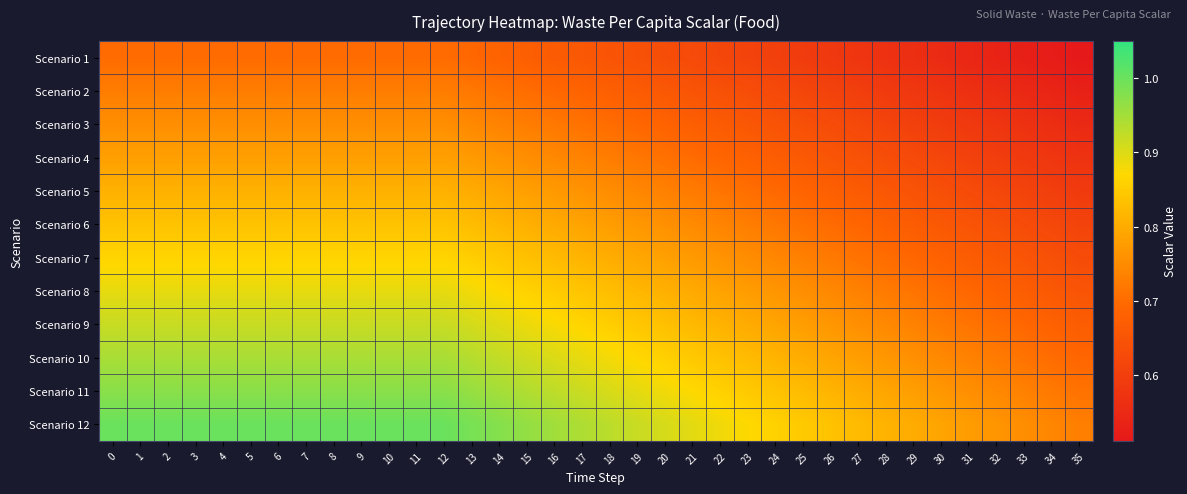

Between 25 and 18, which is larger?

18